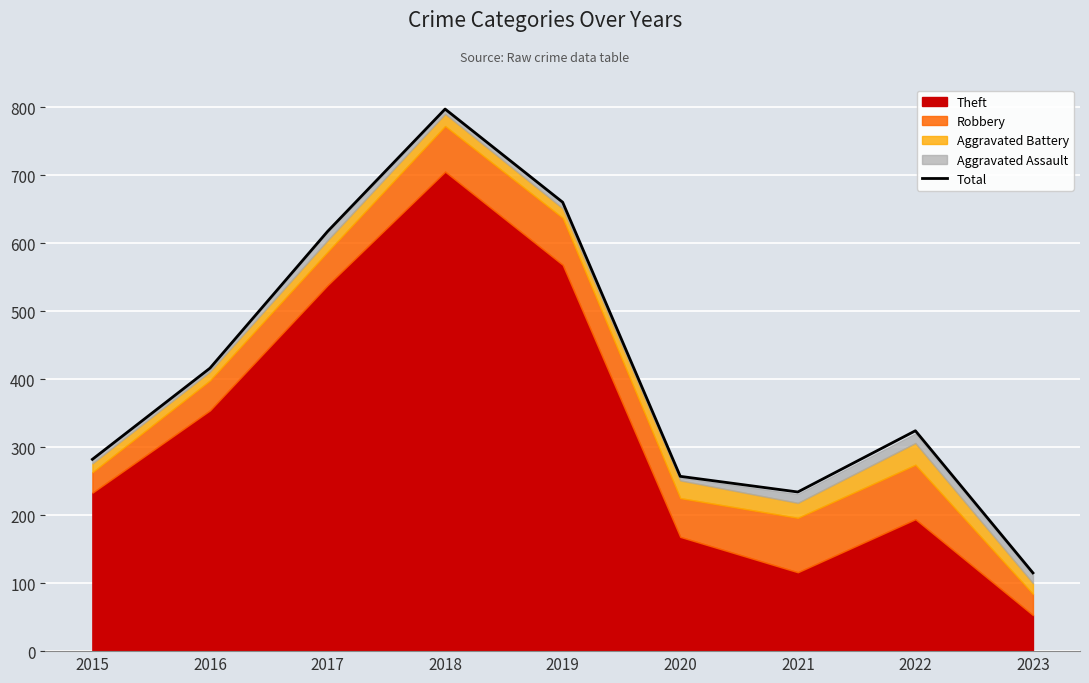

What is the average value?

411